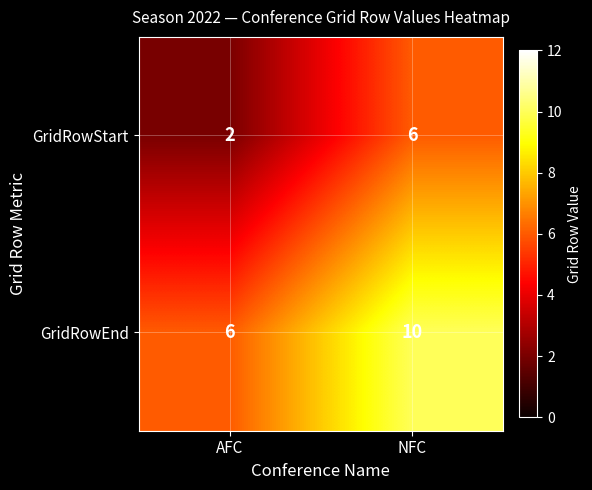

Which series has the largest total across all categories?

GridRowEnd